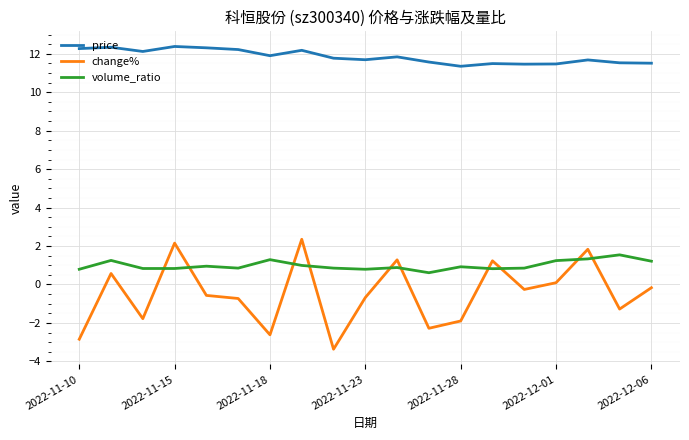

How many categories are shown in the chart?

19